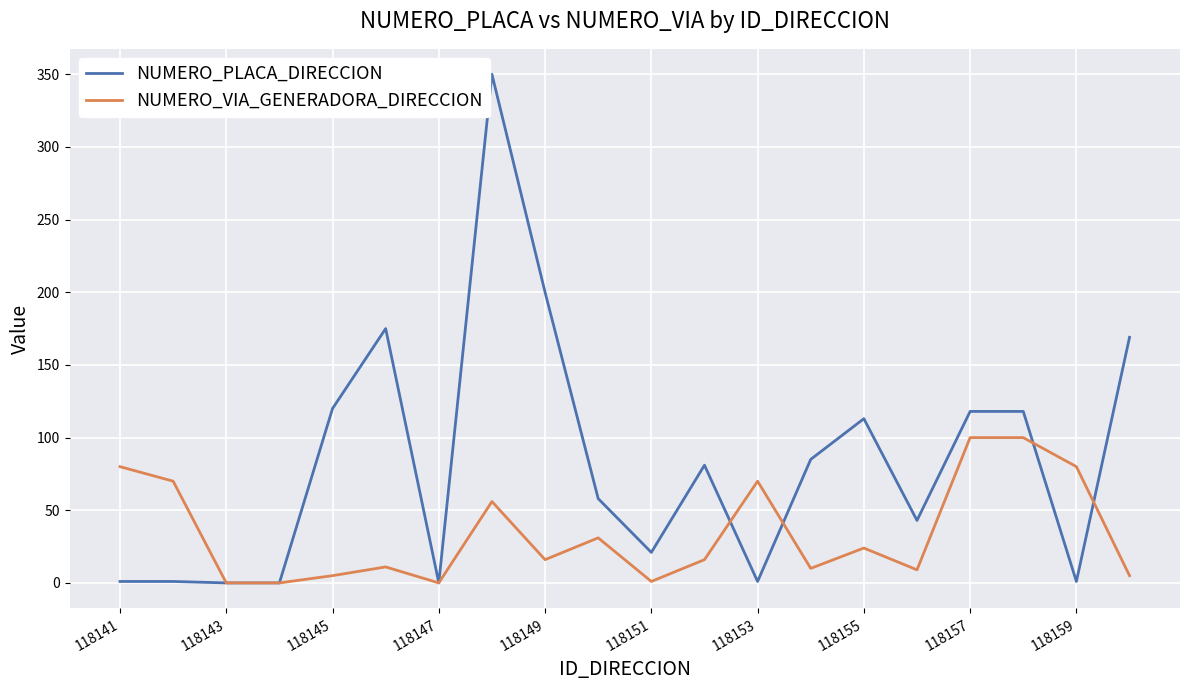

Which series has the largest total across all categories?

NUMERO_PLACA_DIRECCION